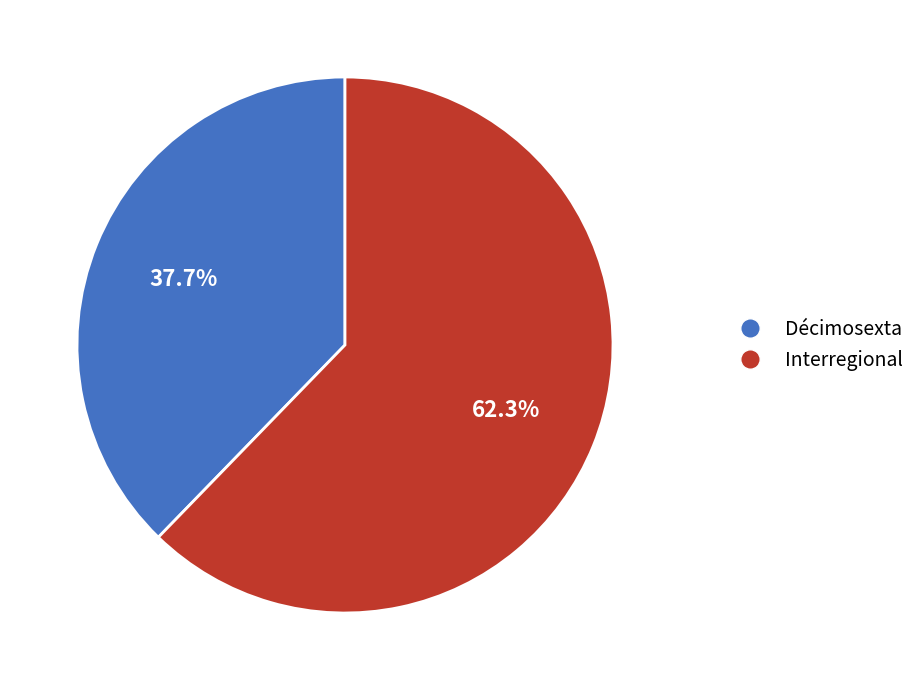

Does Interregional account for over 50% of the chart?

Yes